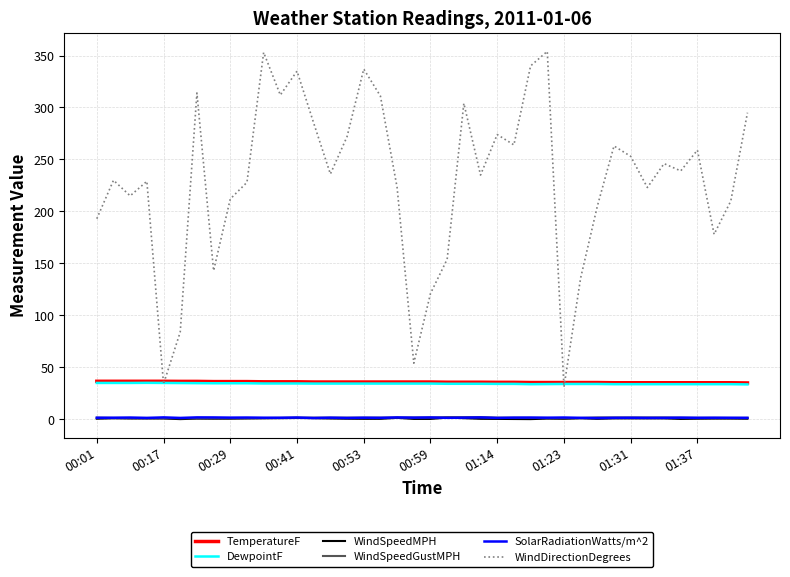

True or false: WindSpeedGustMPH and WindDirectionDegrees intersect in this chart.

False